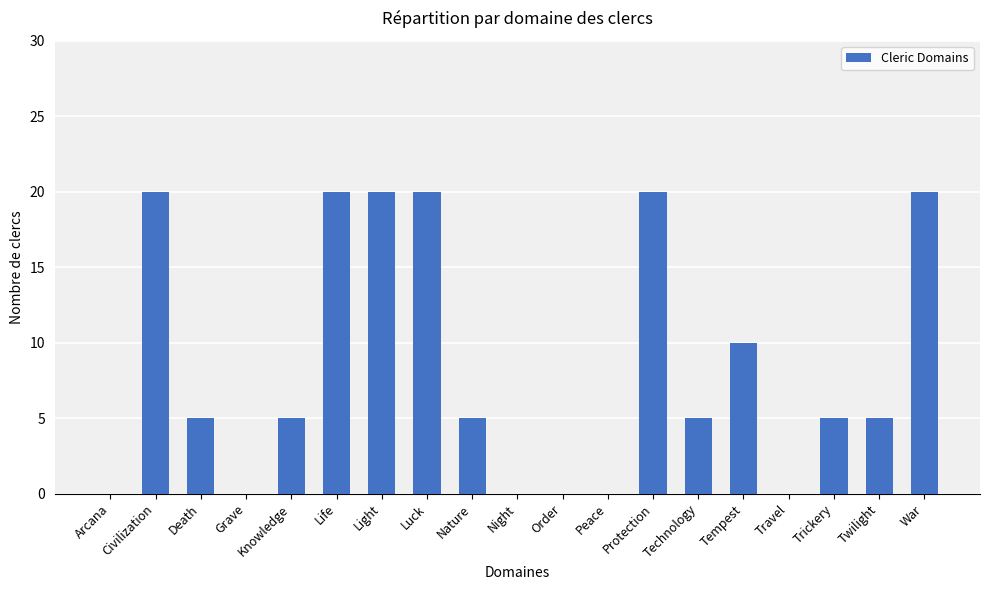

What is the greatest value displayed?

20